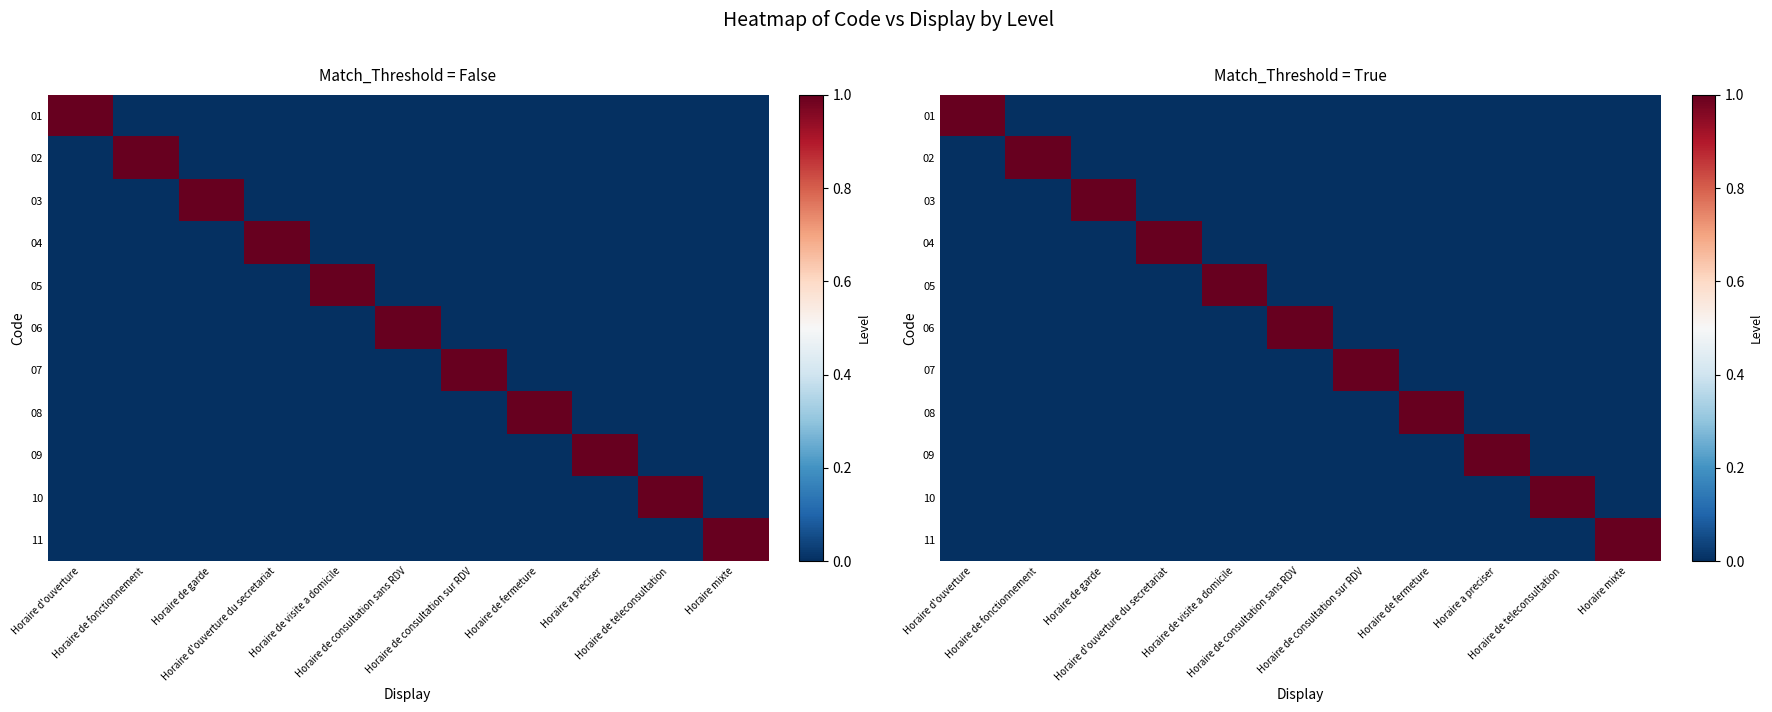

What is the total value across all series at Horaire a preciser?

1